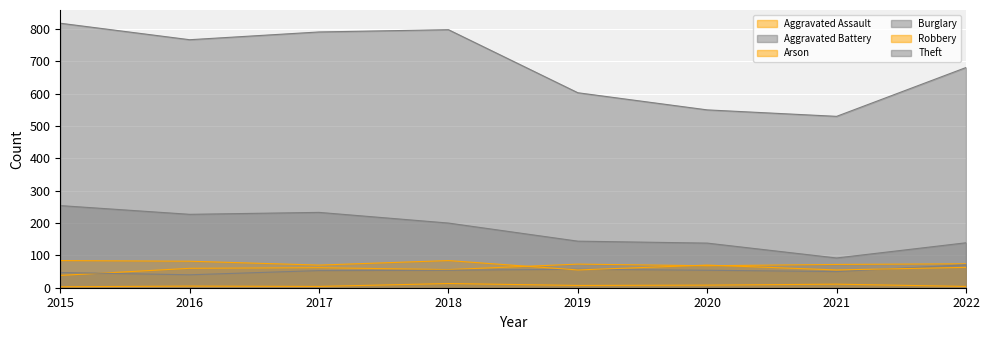

Where does the Arson series first go above 7?

2018